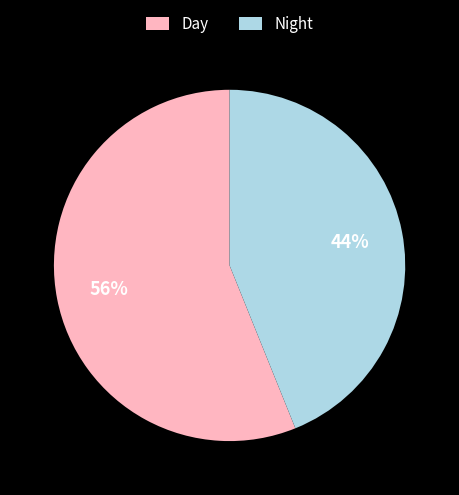

Is it true that Day is 56% of the pie?

True